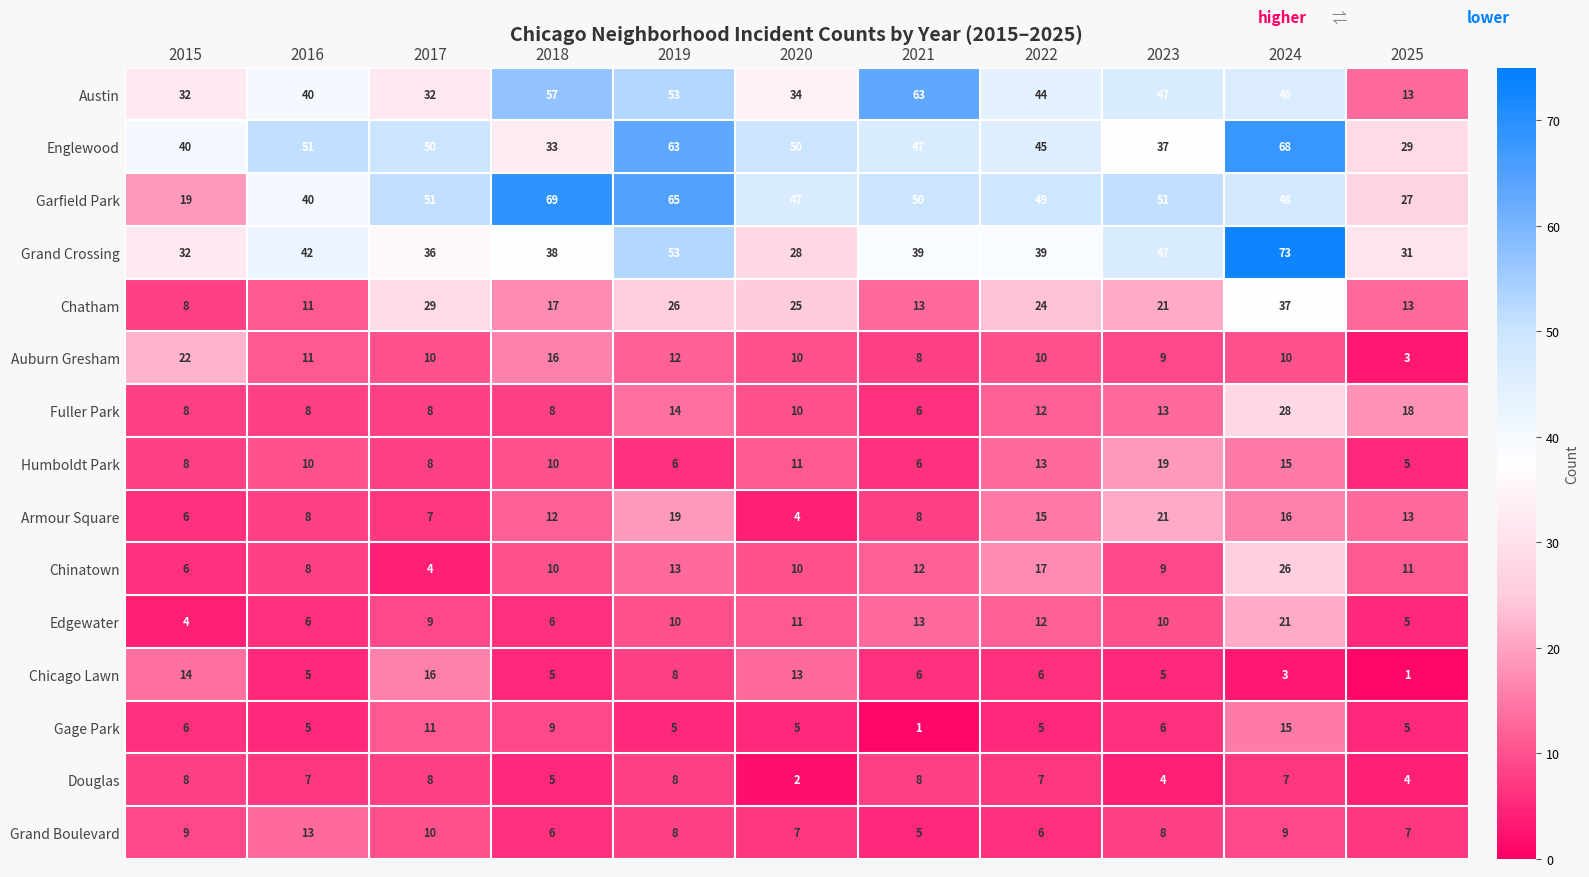

The Chinatown series shows 13 at 2019. True or false?

True